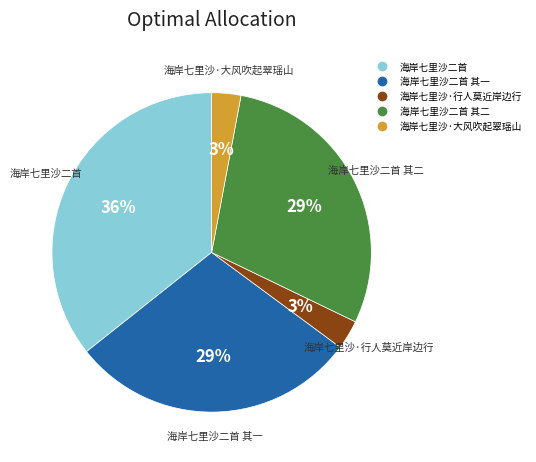

How many segments does this pie chart have?

5